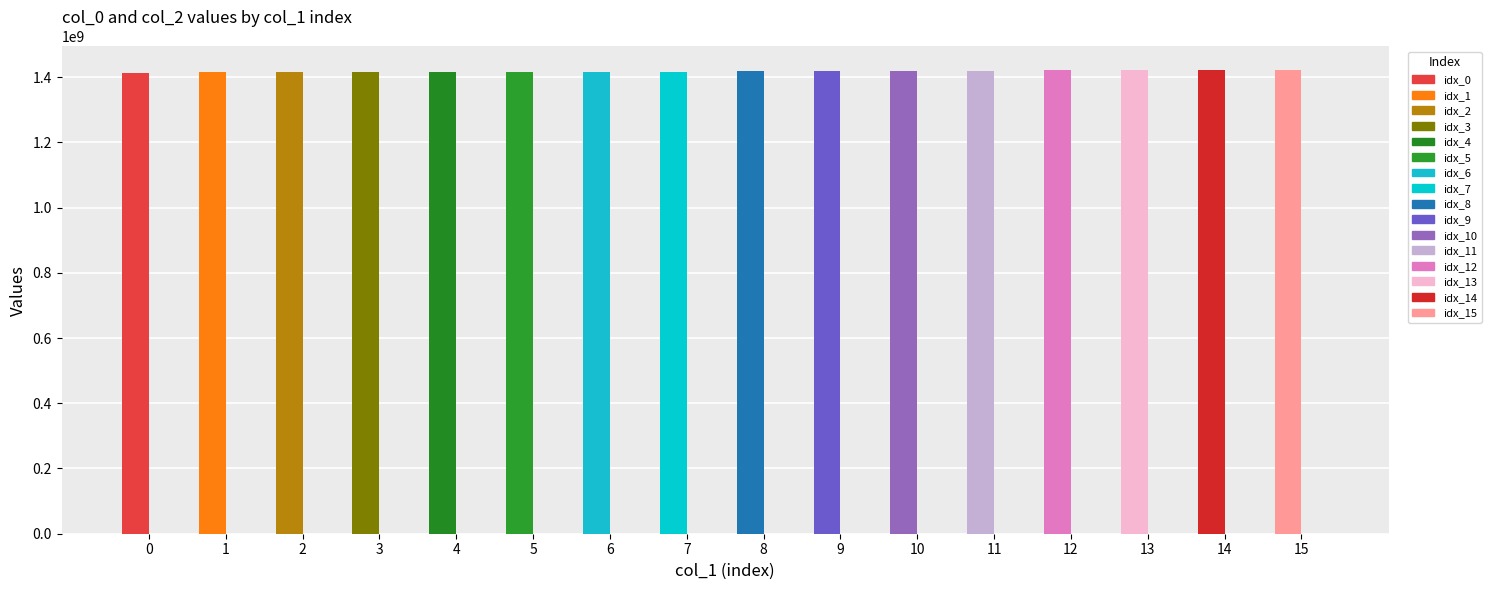

What is the value of the col_0 bar at the 5th from the left?

1415646789